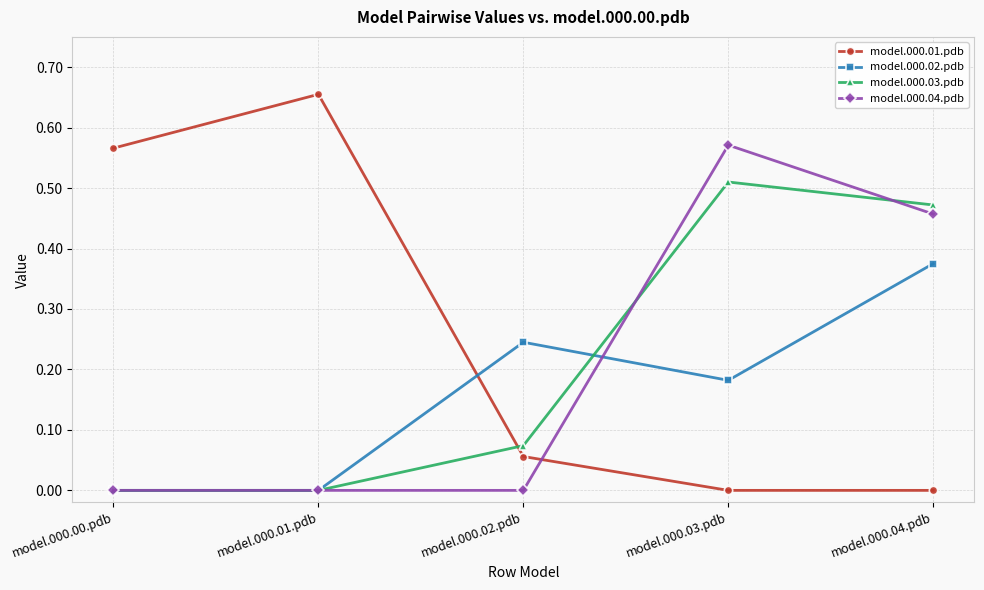

Which series has the largest total across all categories?

model.000.01.pdb